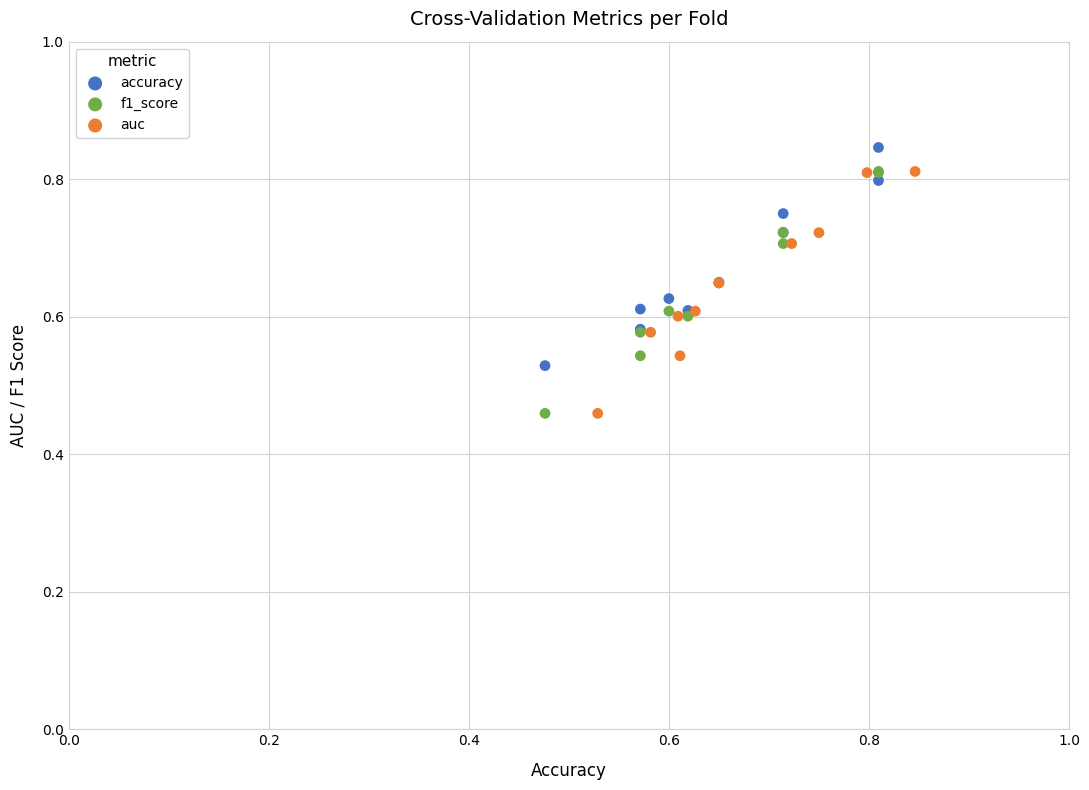

What are all the series names shown in the legend?

accuracy, f1_score, auc